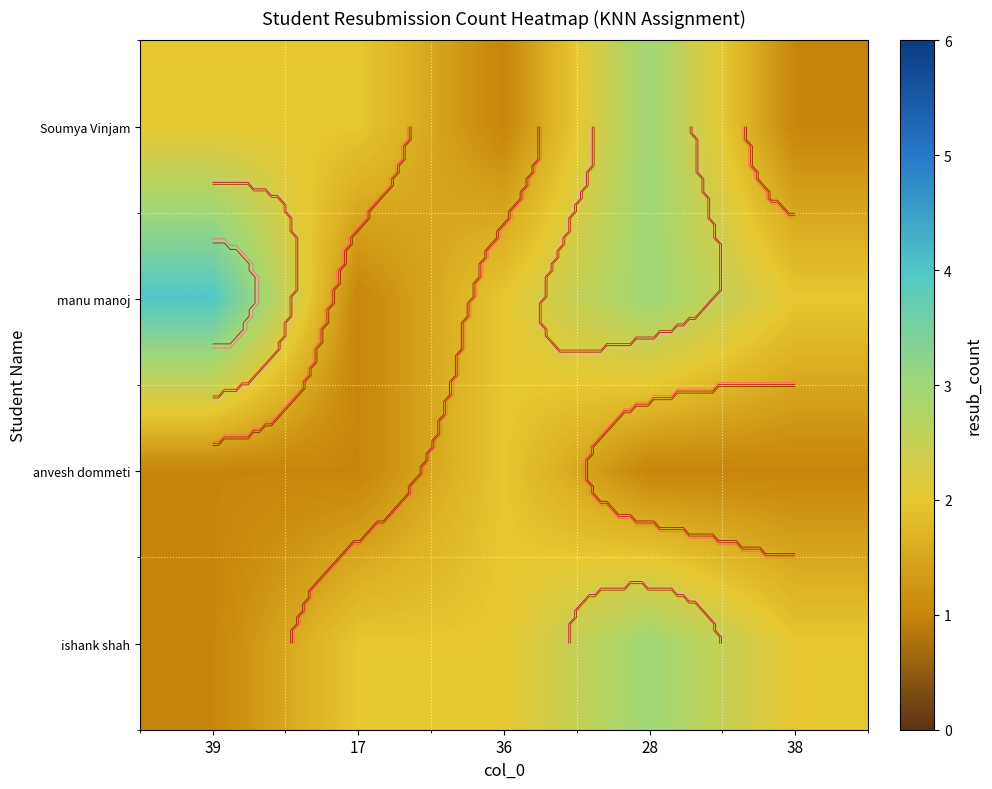

At which category is the sum across all series the highest?

28